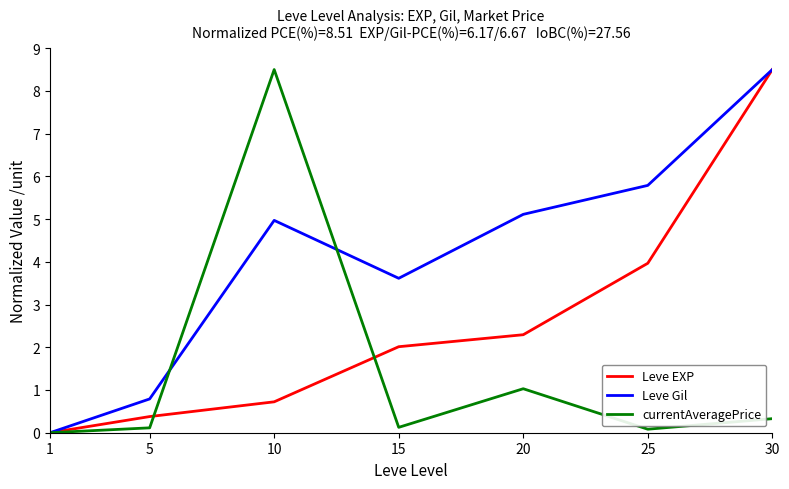

Which series changed the most between 5 and 30?

Leve EXP